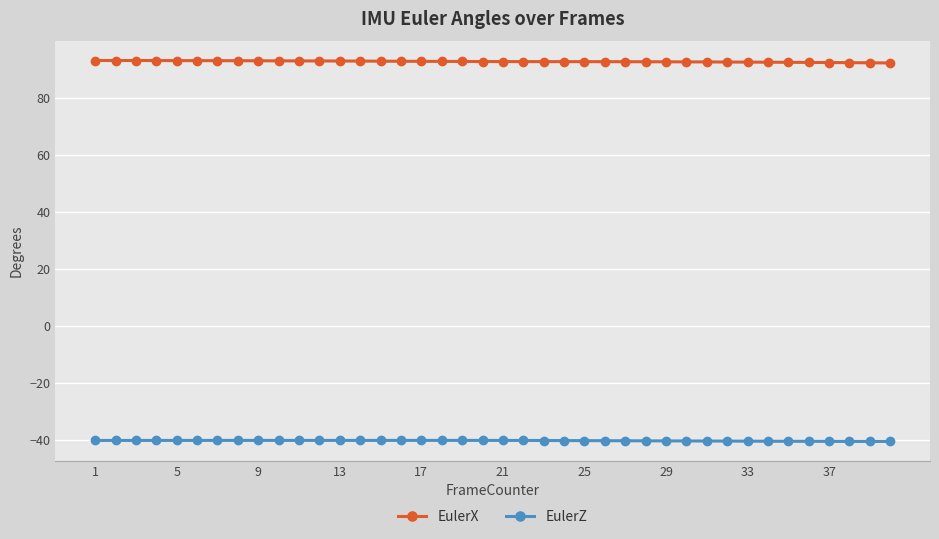

At how many categories does at least one series exceed 19?

40